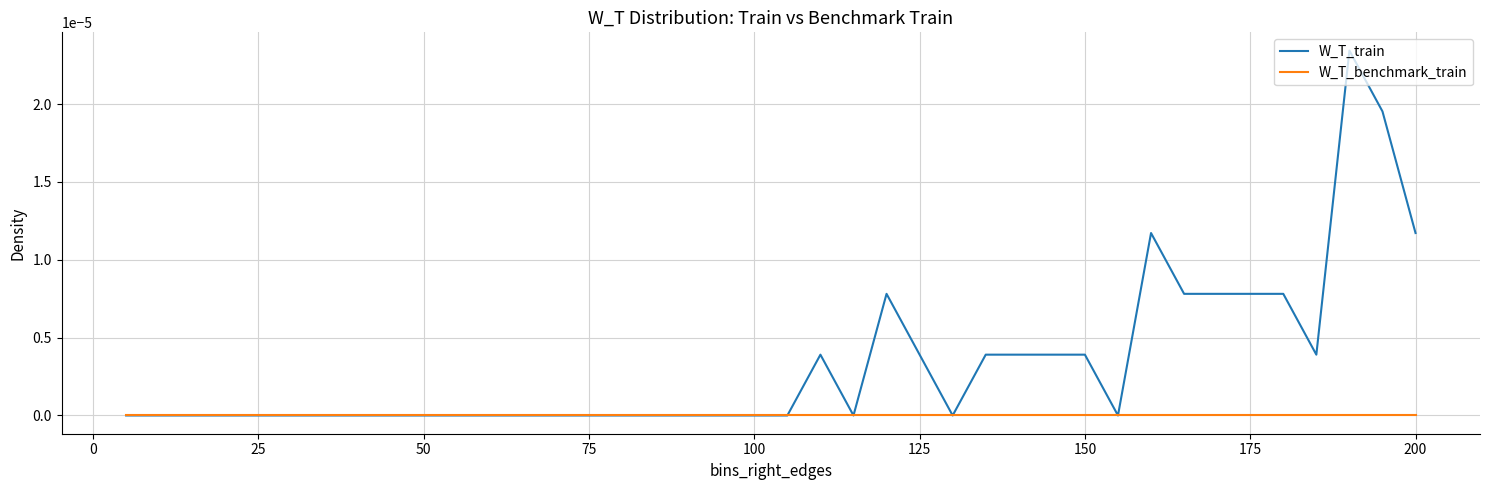

Which series has the largest total across all categories?

W_T_train